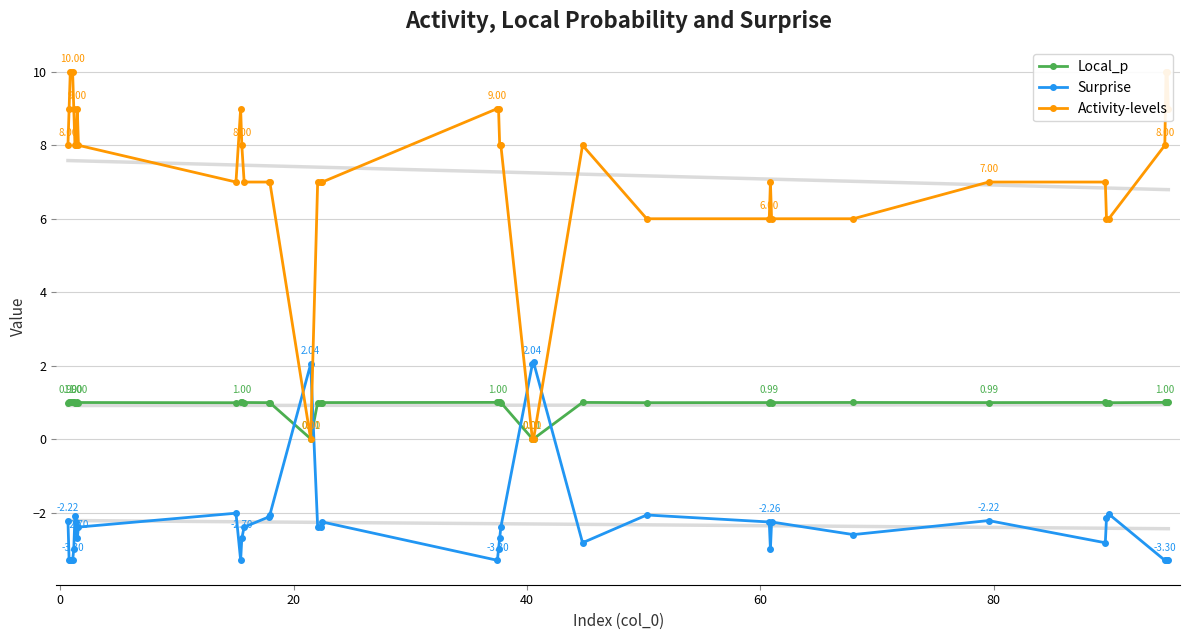

True or false: Surprise and Local_p cross at least once.

True